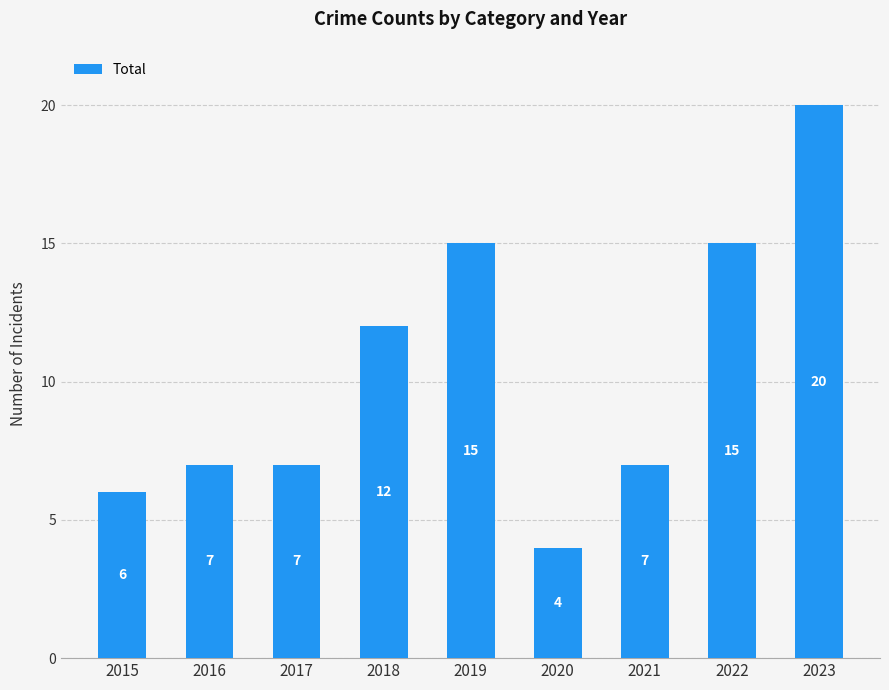

At which label is the value closest to 12?

2018